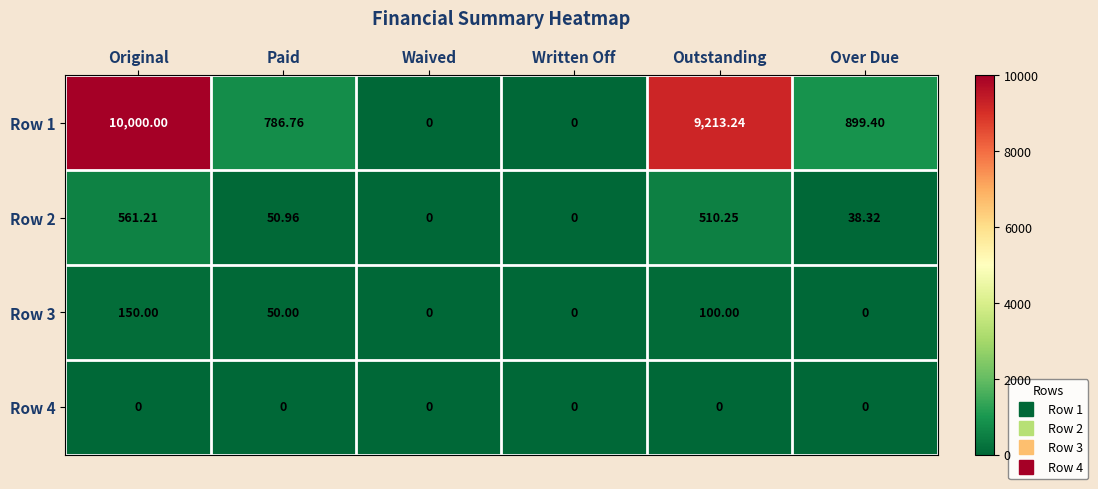

How many data points in Row 2 are above 50?

3